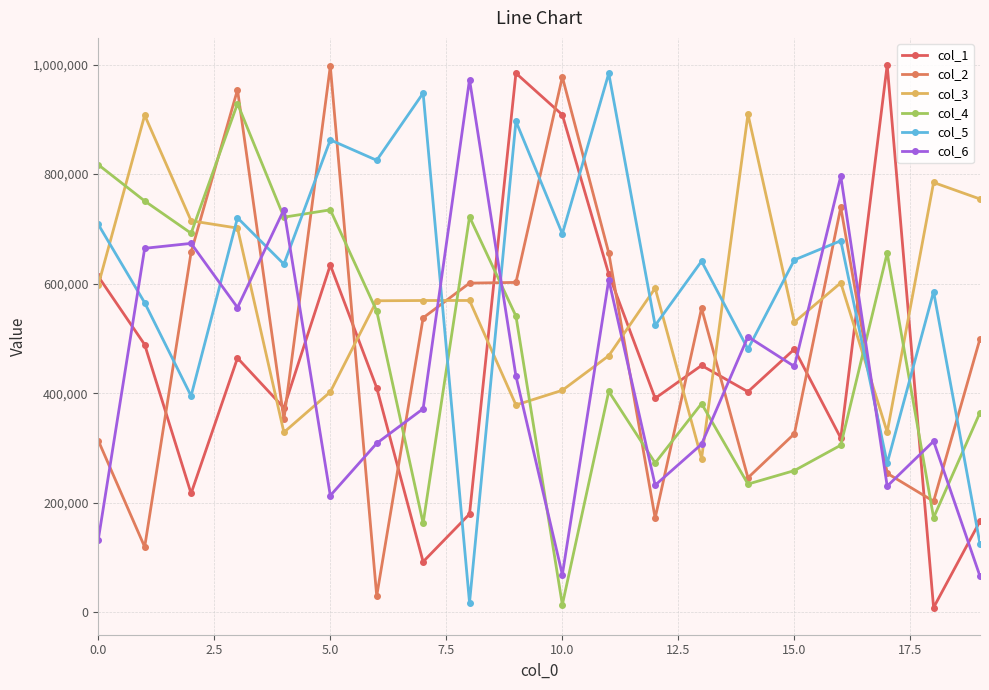

Reading left to right, what are all the values shown in this chart?

col_1: 613145	488652	216867	464255	373146	634045	409838	92229	179375	984282	908231	617690	390633	450635	402641	480448	318050	999199	8522	166318
col_2: 313500	119223	657122	953998	352137	997064	29755	537559	600974	602255	977478	656111	172008	555085	245553	325952	739321	253729	202598	499344
col_3: 597446	907534	714767	701445	328496	402333	568750	569209	569296	378425	405291	468397	591738	280586	909345	529608	601465	328898	784735	754547
col_4: 817177	750923	692017	928729	721336	734783	550036	162475	721979	540808	13798	403277	272608	380967	234027	258676	305055	655845	172735	364560
col_5: 708167	565131	394979	720225	635589	862487	825208	947874	17539	896448	691026	983937	523646	640963	480557	643338	678302	271888	585419	124868
col_6: 132573	664521	673535	556406	735110	213009	308527	371566	972697	431197	68699	607108	232021	306926	503129	448855	796463	230249	312289	65749